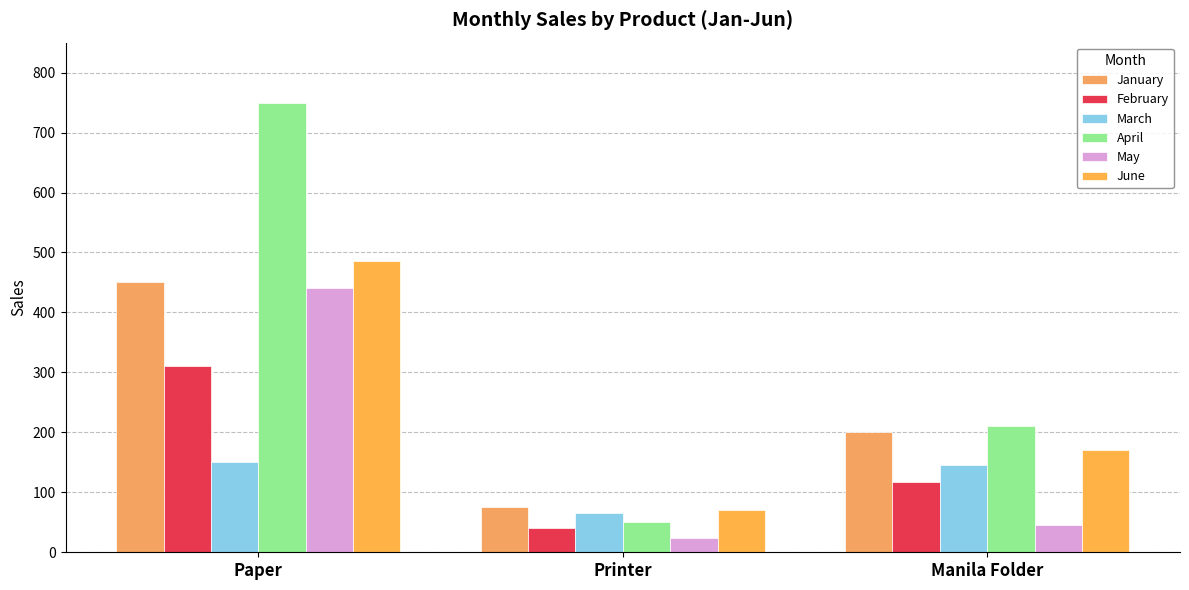

What is the label of the 1st bar from the right?

Manila Folder